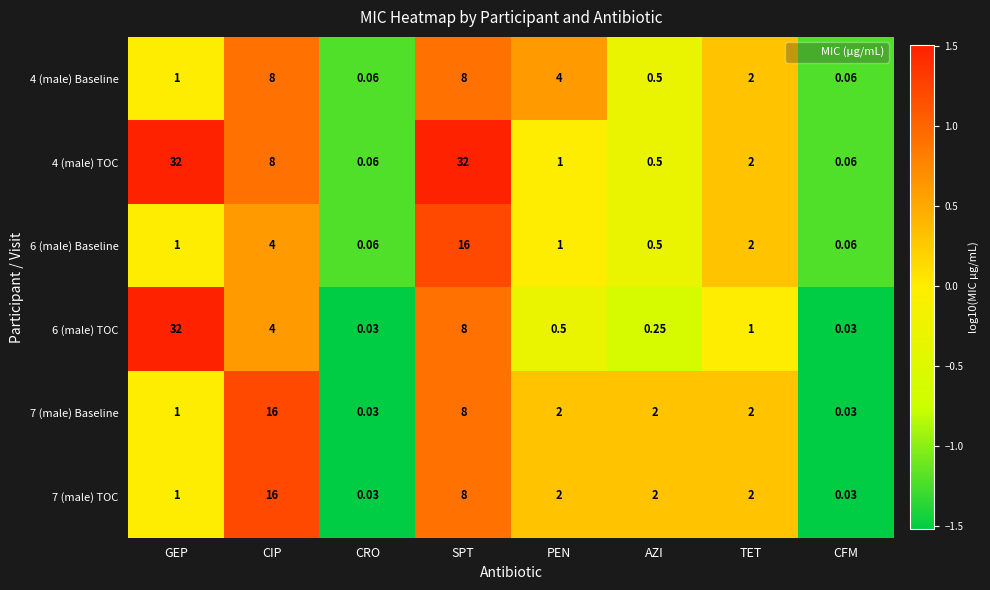

At which label is 7 (male) TOC closest to 8?

SPT